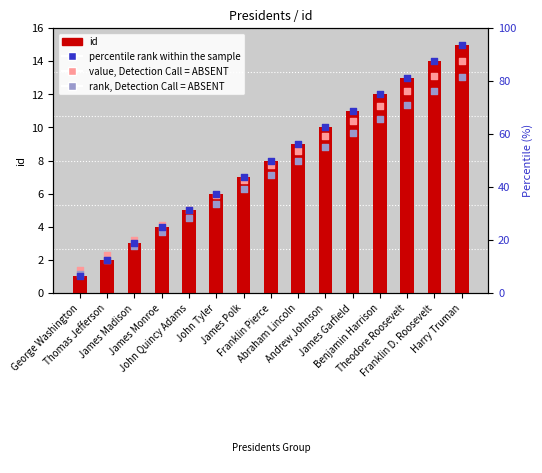

At which category is the sum across all series the highest?

Harry Truman